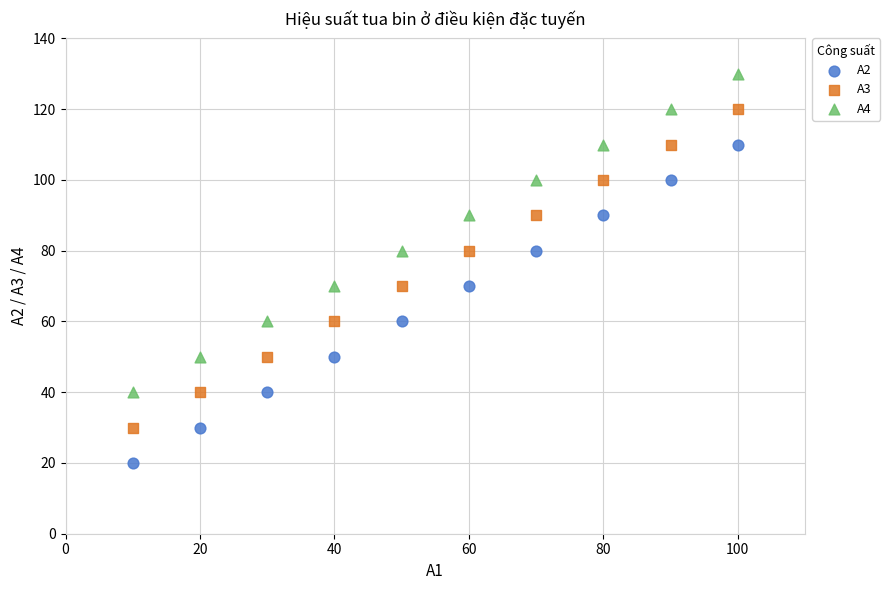

What are all the series names shown in the legend?

A2, A3, A4